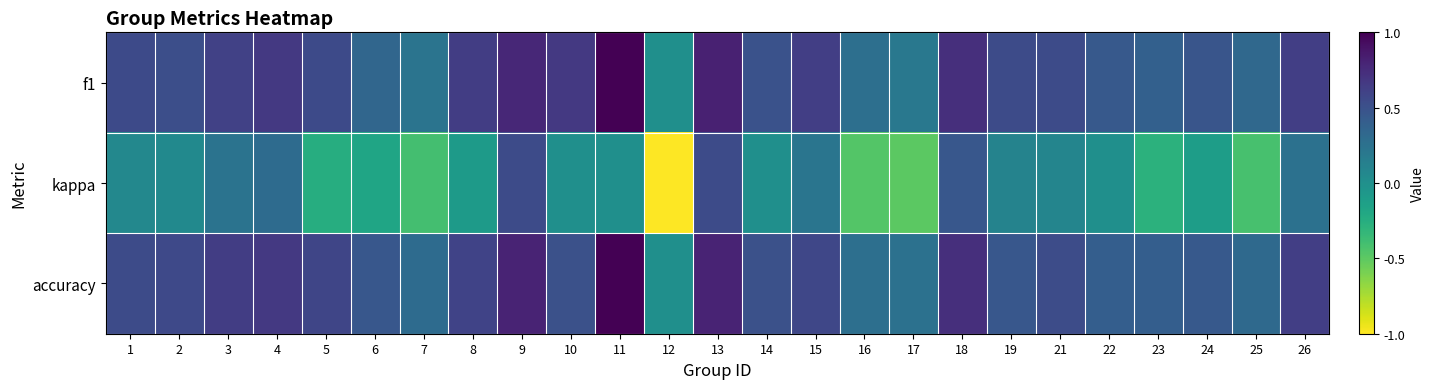

Reading left to right, what are all the values shown in this chart?

f1: 1=0.6	2=0.5	3=0.6	4=0.7	5=0.6	6=0.3	7=0.2	8=0.6	9=0.8	10=0.7	11=1.0	12=0.0	13=0.8	14=0.5	15=0.6	16=0.3	17=0.2	18=0.7	19=0.5	21=0.5	22=0.4	23=0.4	24=0.5	25=0.3	26=0.6
kappa: 1=0.1	2=0.1	3=0.2	4=0.3	5=-0.2	6=-0.2	7=-0.4	8=-0.1	9=0.5	10=0.0	11=0.0	12=-1.0	13=0.5	14=0.0	15=0.2	16=-0.5	17=-0.5	18=0.5	19=0.1	21=0.1	22=0.0	23=-0.3	24=-0.1	25=-0.4	26=0.2
accuracy: 1=0.5	2=0.6	3=0.6	4=0.7	5=0.6	6=0.5	7=0.3	8=0.6	9=0.8	10=0.5	11=1.0	12=0.0	13=0.8	14=0.5	15=0.6	16=0.3	17=0.2	18=0.7	19=0.5	21=0.5	22=0.4	23=0.4	24=0.4	25=0.3	26=0.6